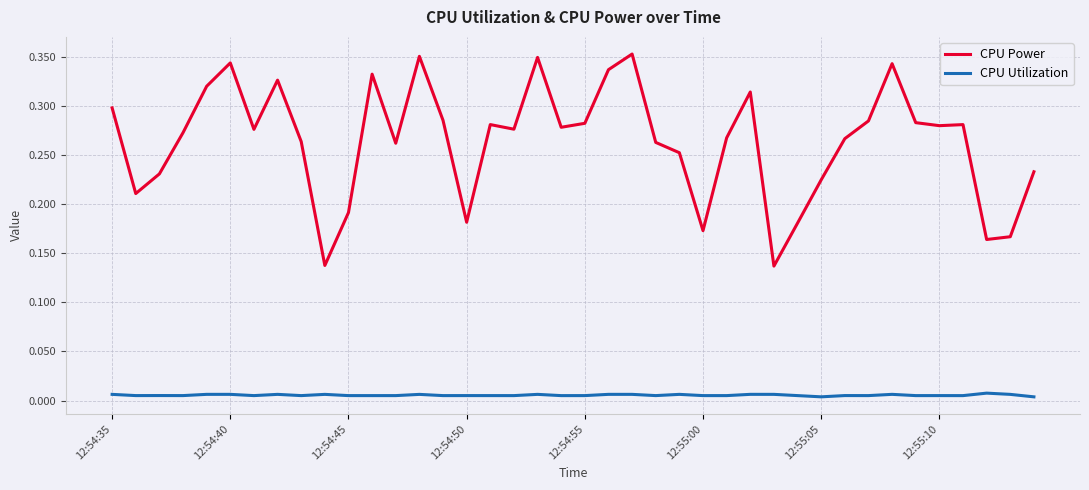

True or false: CPU Utilization and CPU Power intersect in this chart.

False